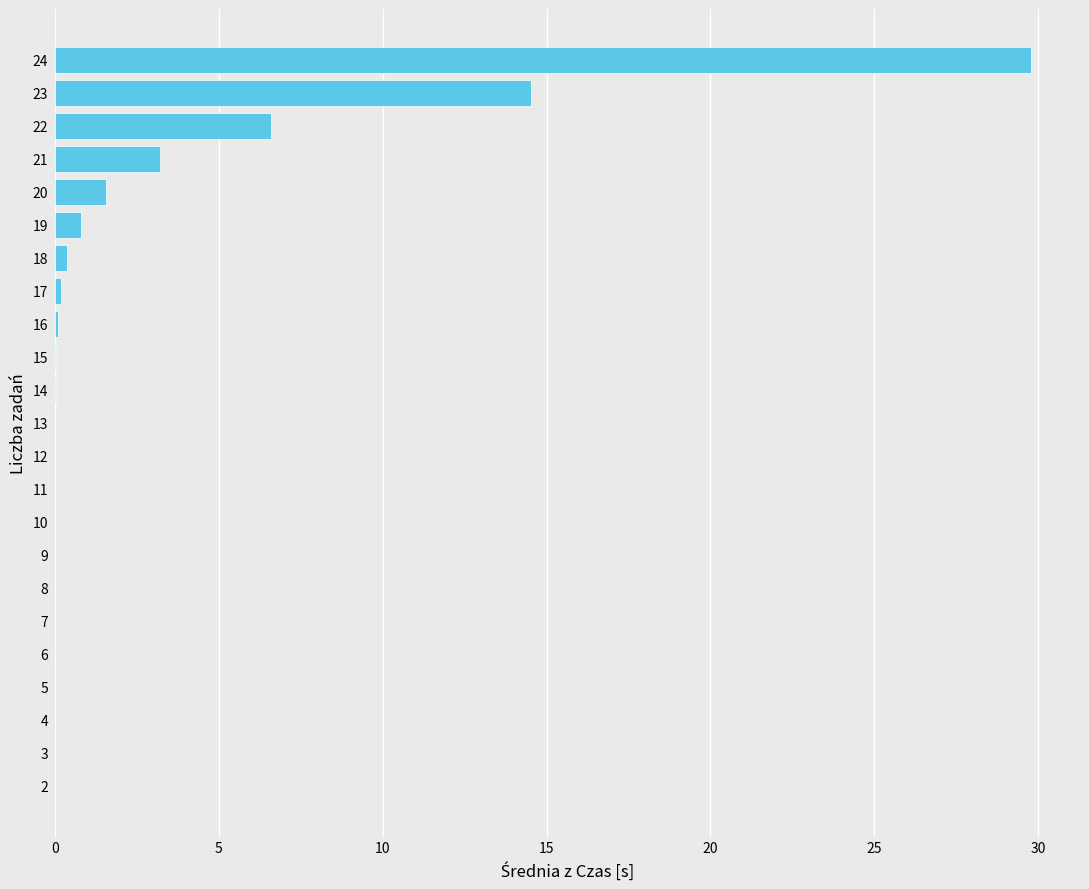

True or false: the data shows 0.0 at 8.

True